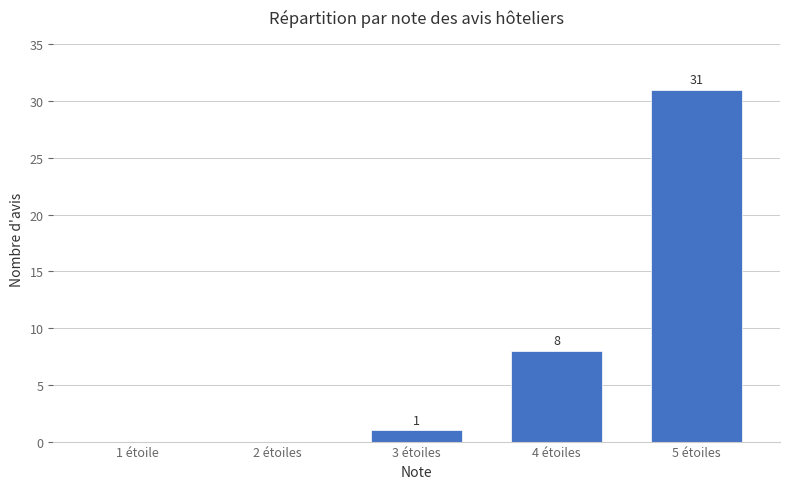

Approximately how many times larger is the value at 5 étoiles compared to 4 étoiles?

3.9